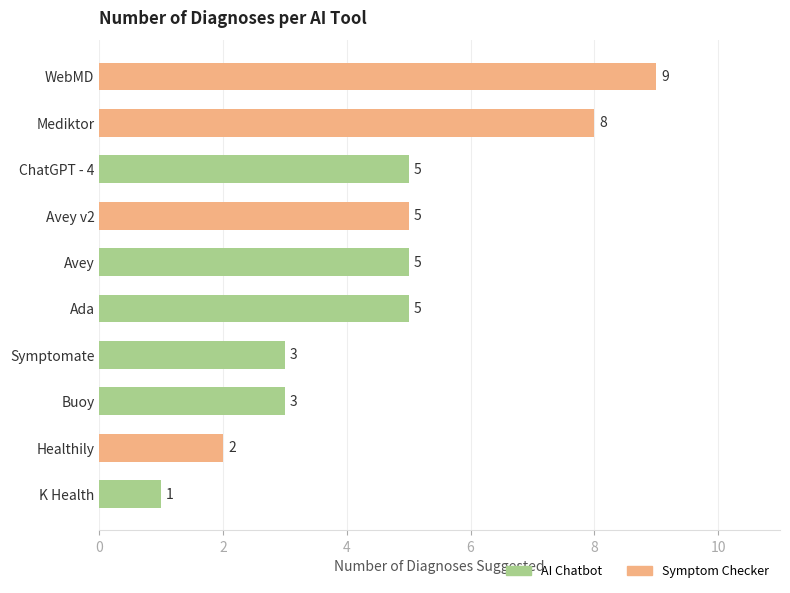

Which has a higher value, Symptomate or K Health?

Symptomate